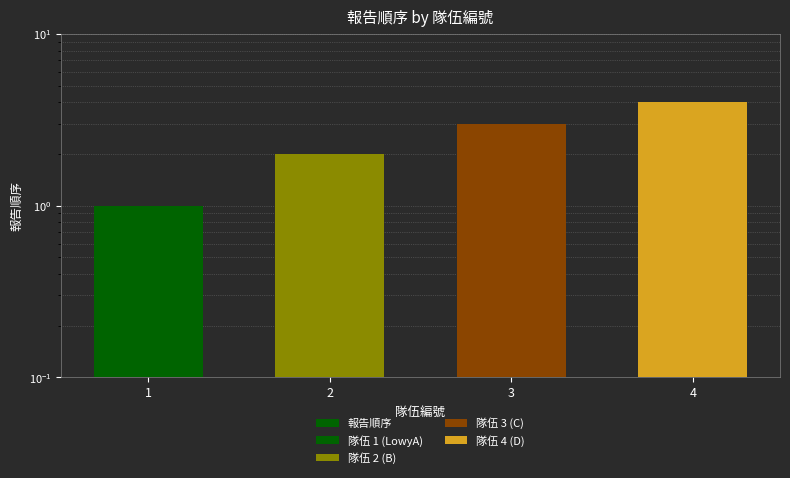

Is it true that the value at 2 is 1?

False